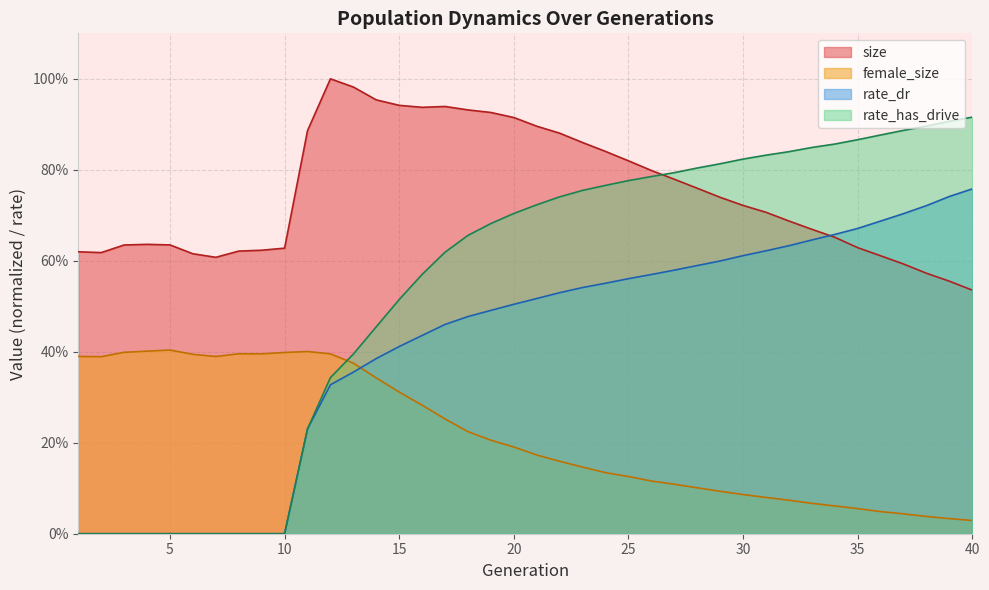

What is the difference between the rate_dr values at 40 and 1?

0.8